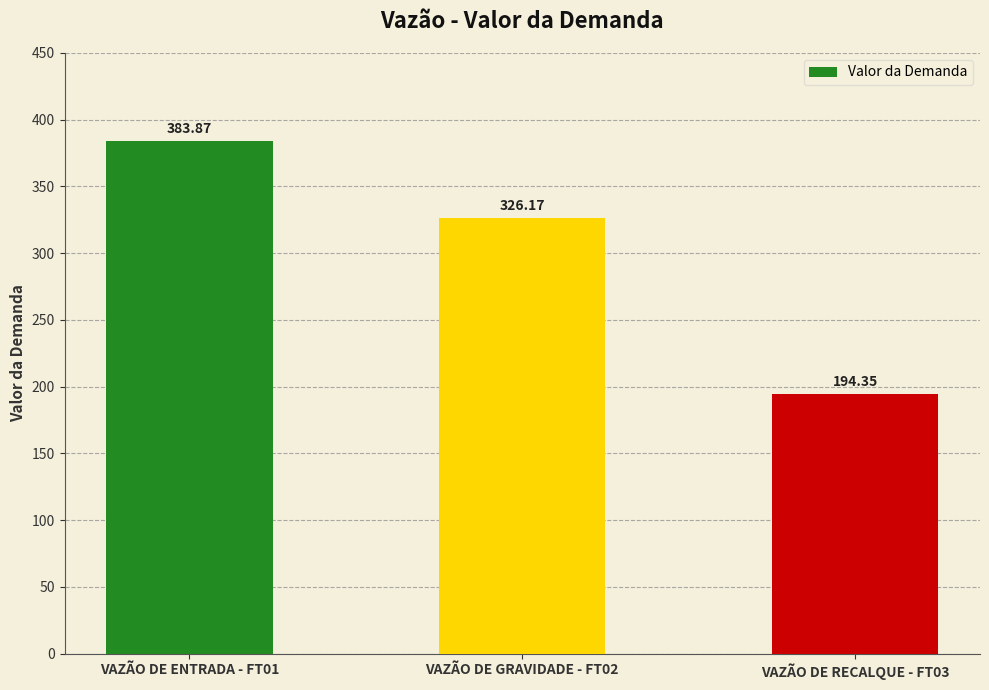

List the labels in order of value, largest first.

VAZÃO DE ENTRADA - FT01, VAZÃO DE GRAVIDADE - FT02, VAZÃO DE RECALQUE - FT03